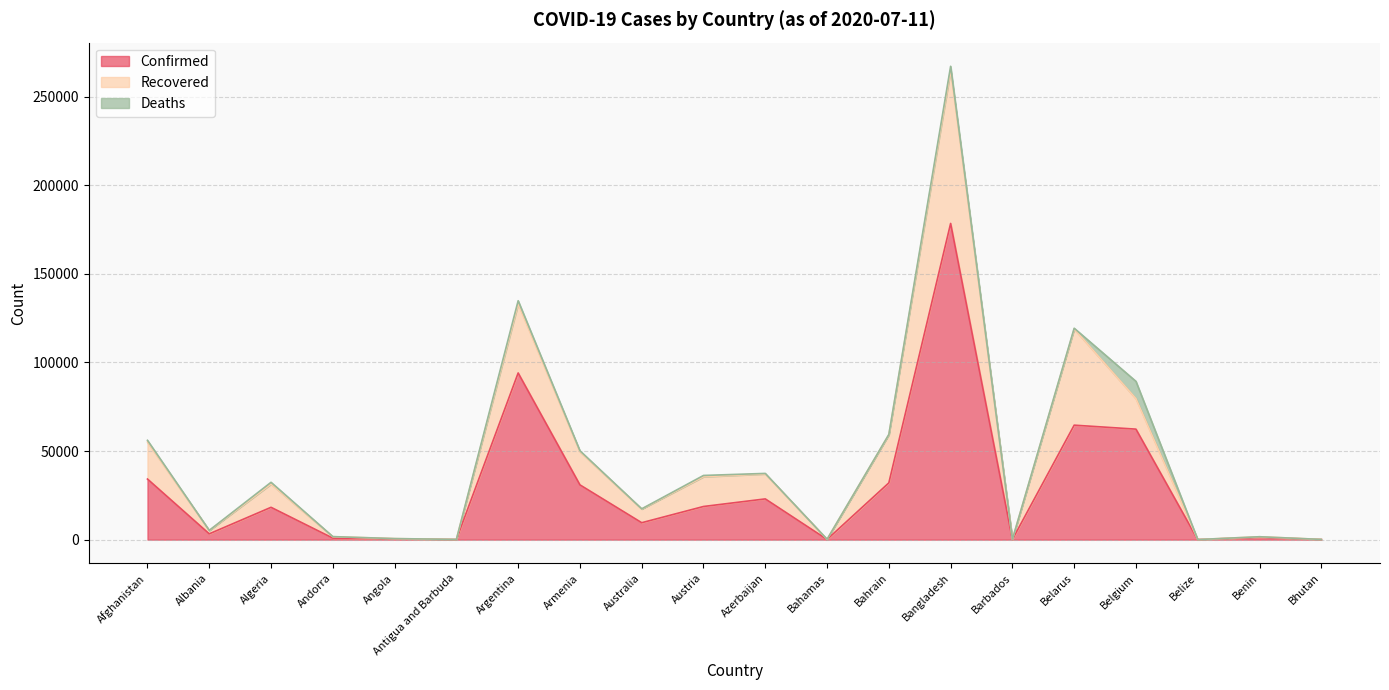

What is the difference between the maximum and minimum values in the Deaths series?

9781